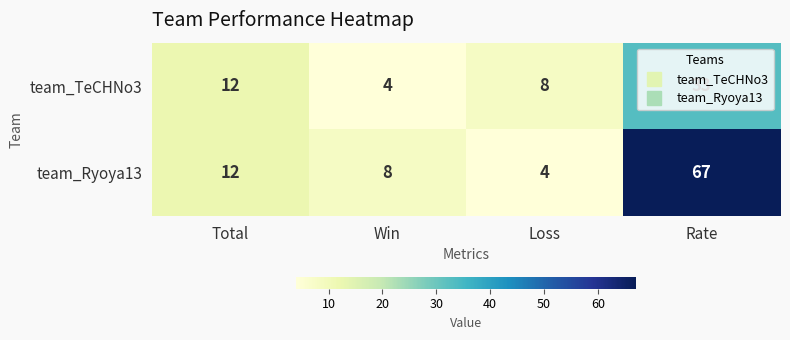

How many data points does each series have?

4